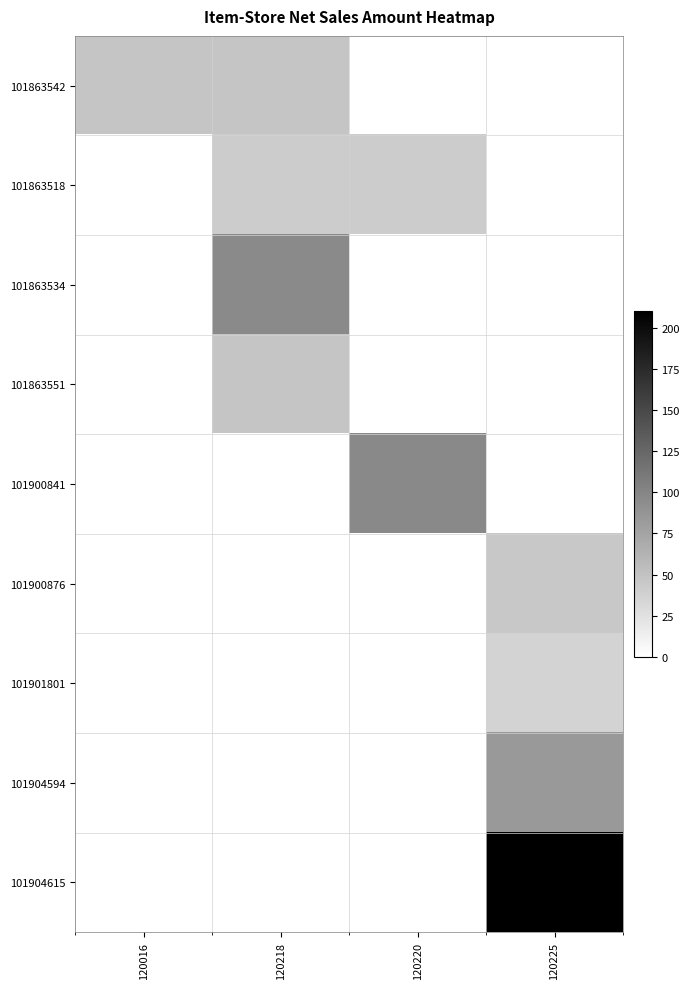

At how many categories does at least one series exceed 199?

1